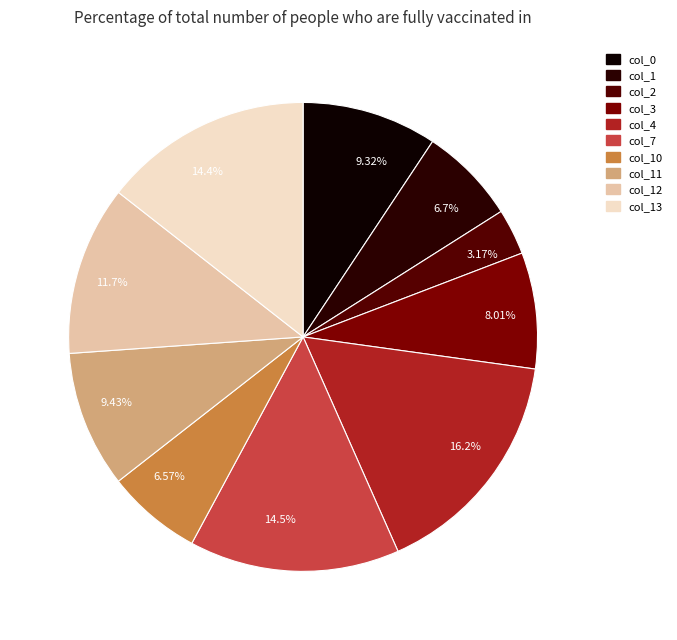

Combined, what portion of the pie is col_1 and col_10?

13.3%